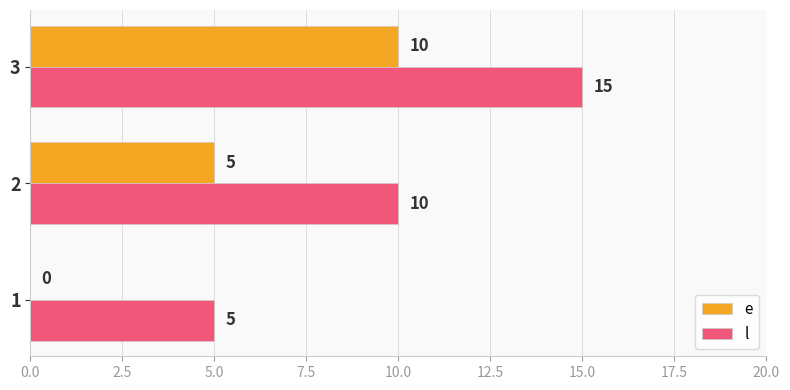

What is the average value of the l series?

10